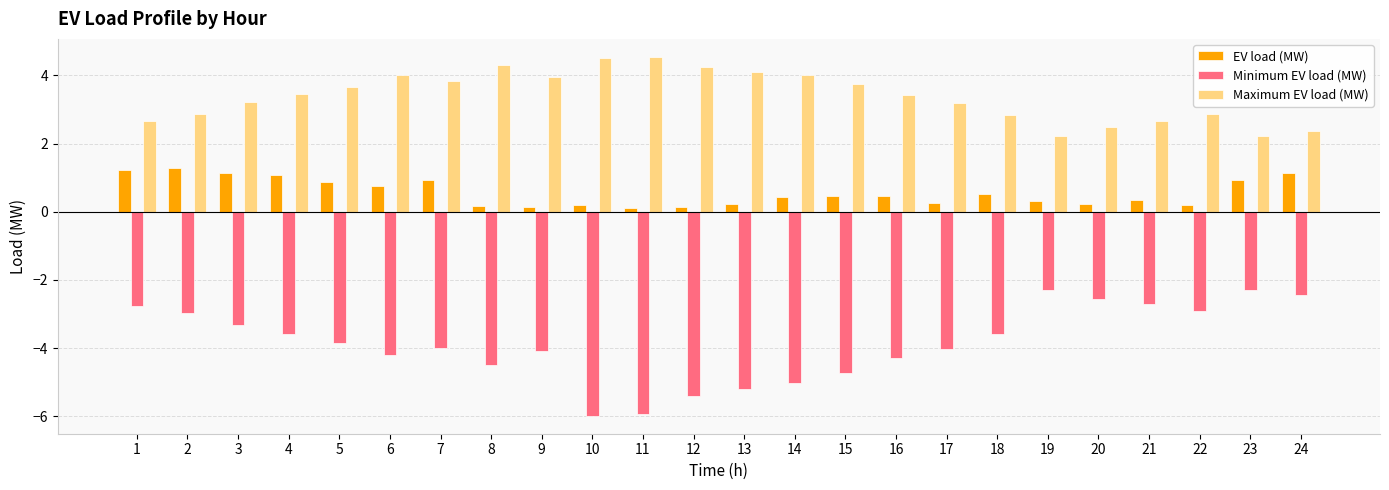

At how many categories does at least one series exceed 0?

24